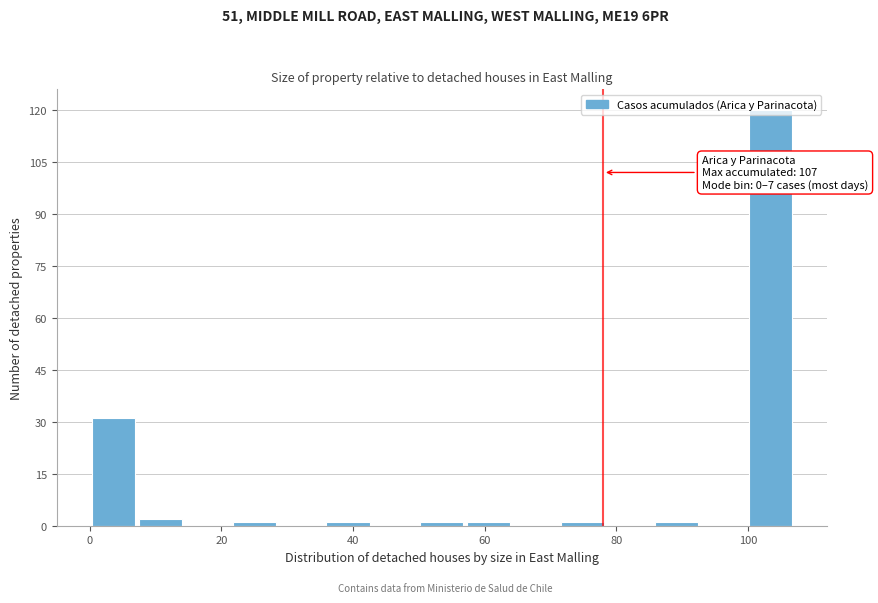

Around what value on the x-axis is the tallest bar? Give the approximate position of its centre, as read against the axis.

104